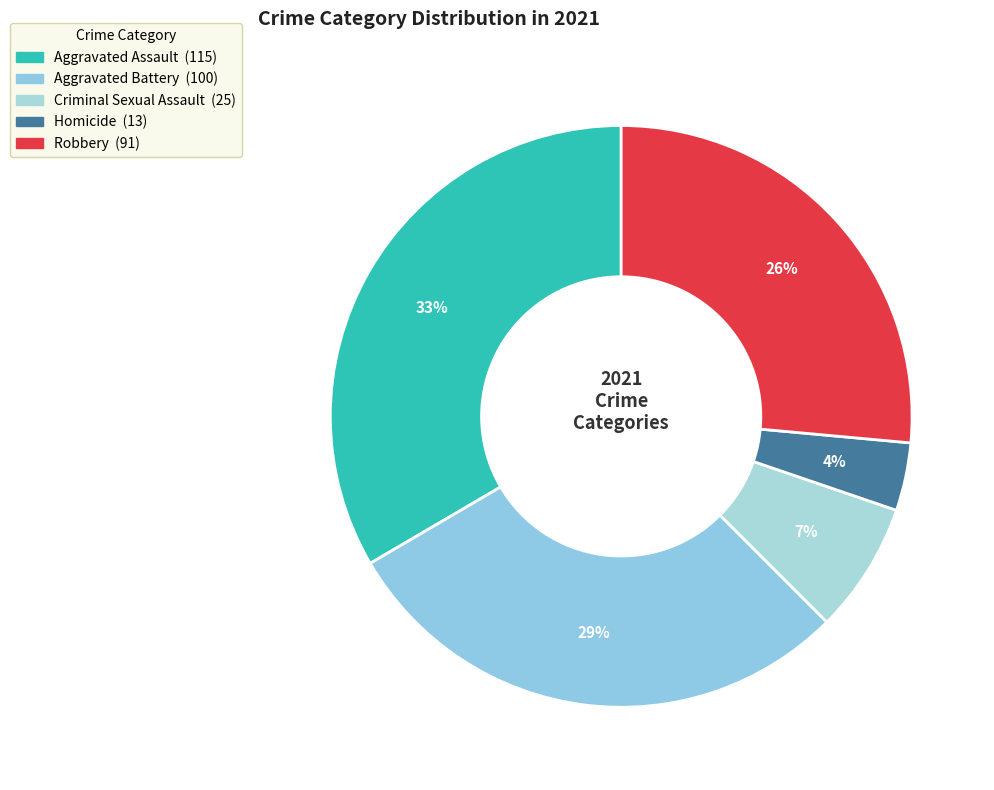

What percentage is the Aggravated Battery slice, to the nearest percent?

29%